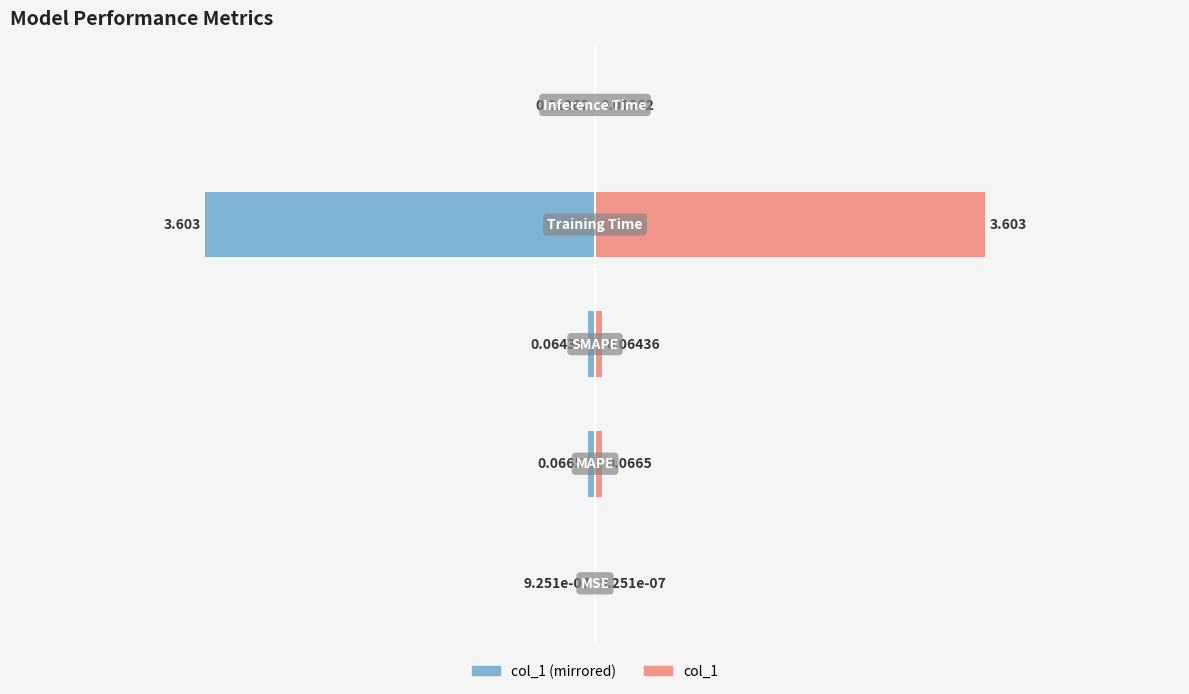

Is the value of col_1 (left mirror) at 2 greater than the value of col_1 at 2?

No